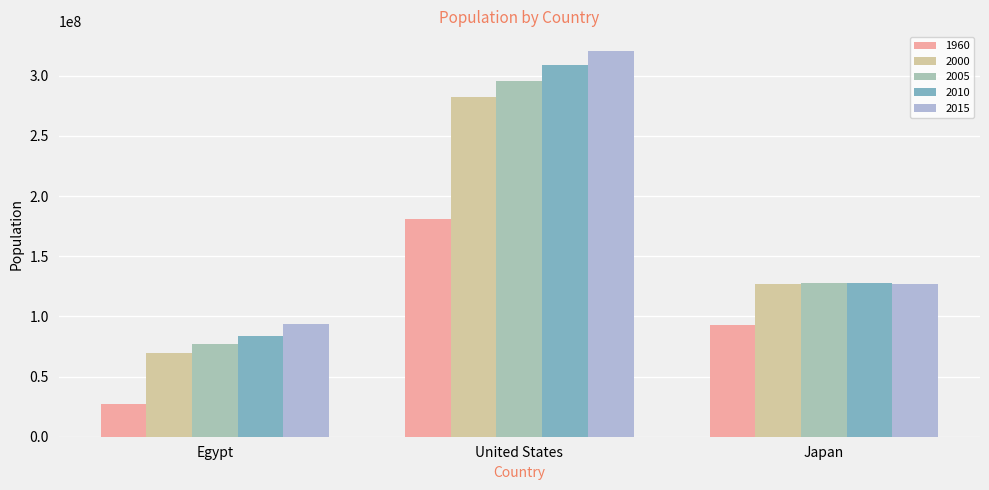

What is the average value of the 2010 series?

173841933